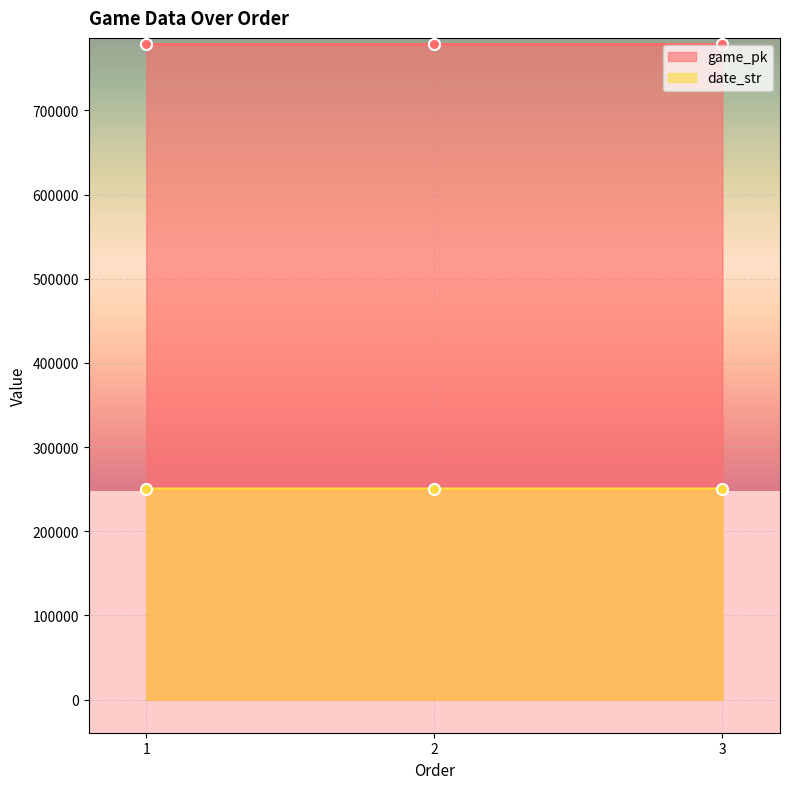

What is the smallest value displayed?

250414